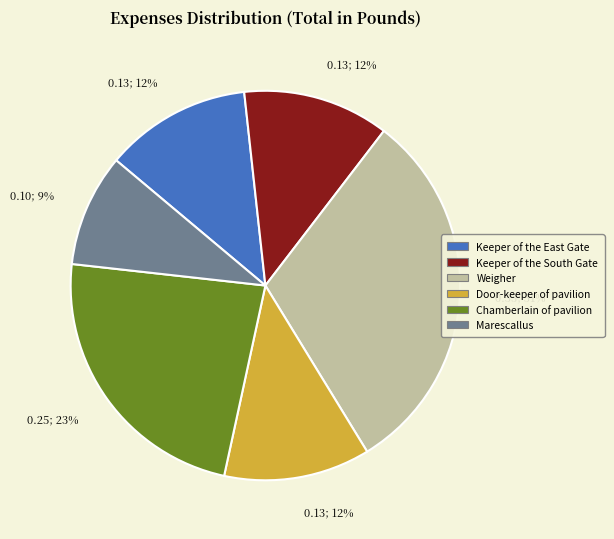

Does any single category account for the majority?

No